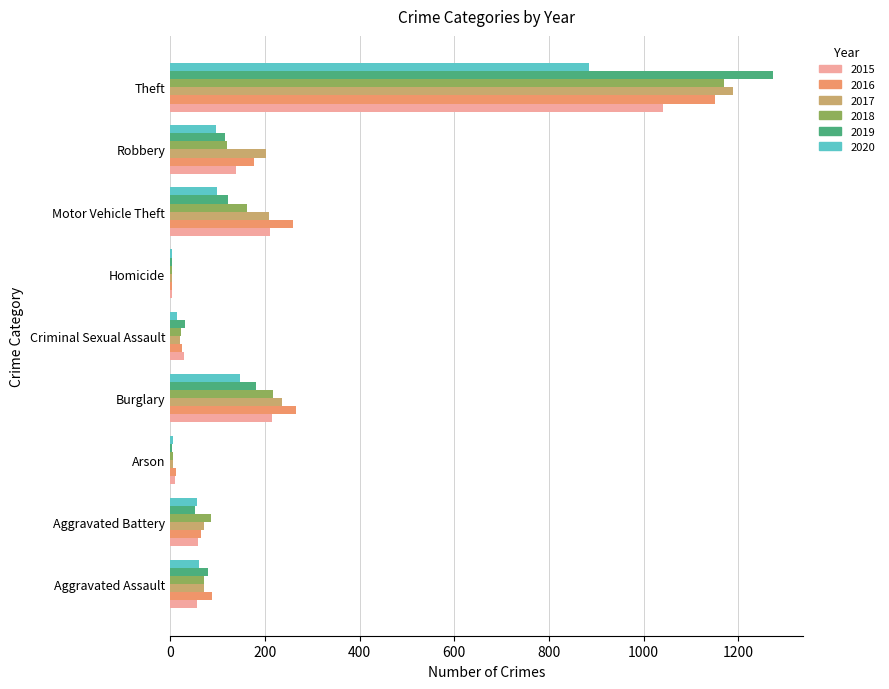

Between Aggravated Battery and Motor Vehicle Theft, which series saw the biggest shift?

2016